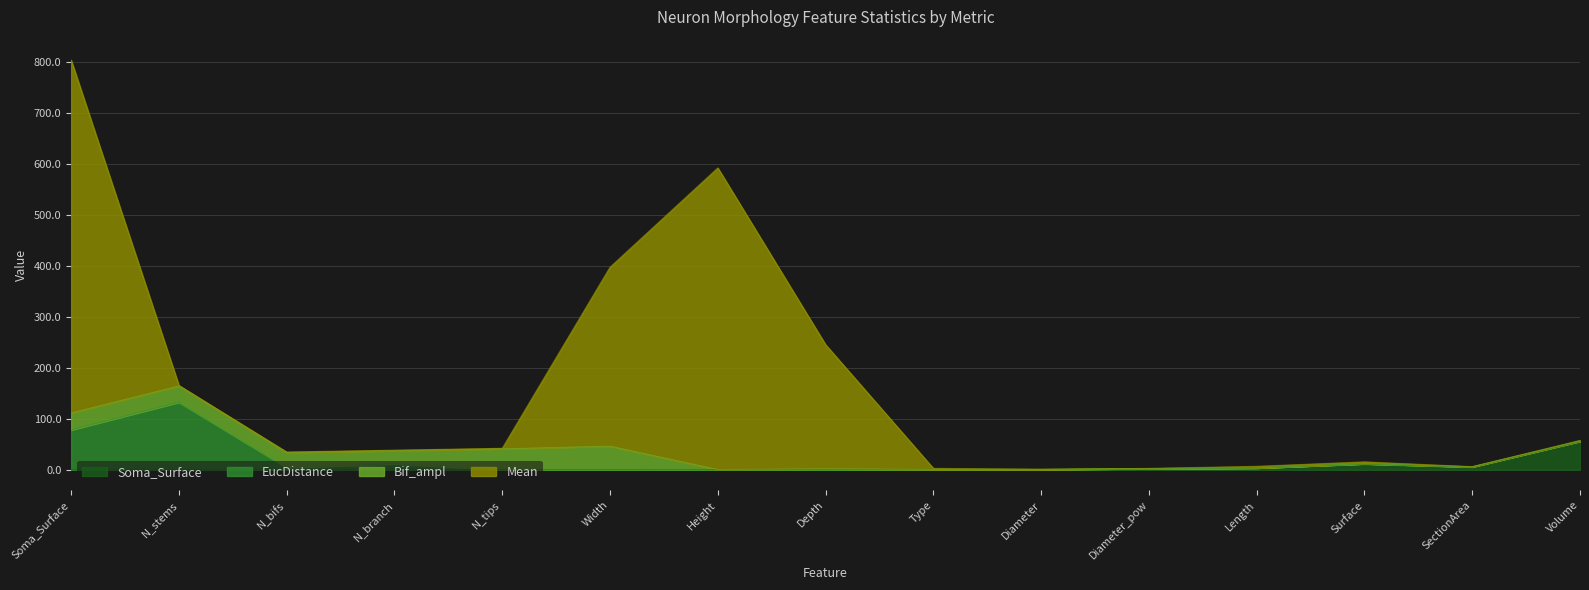

Which label corresponds to the largest value in the chart?

Soma_Surface